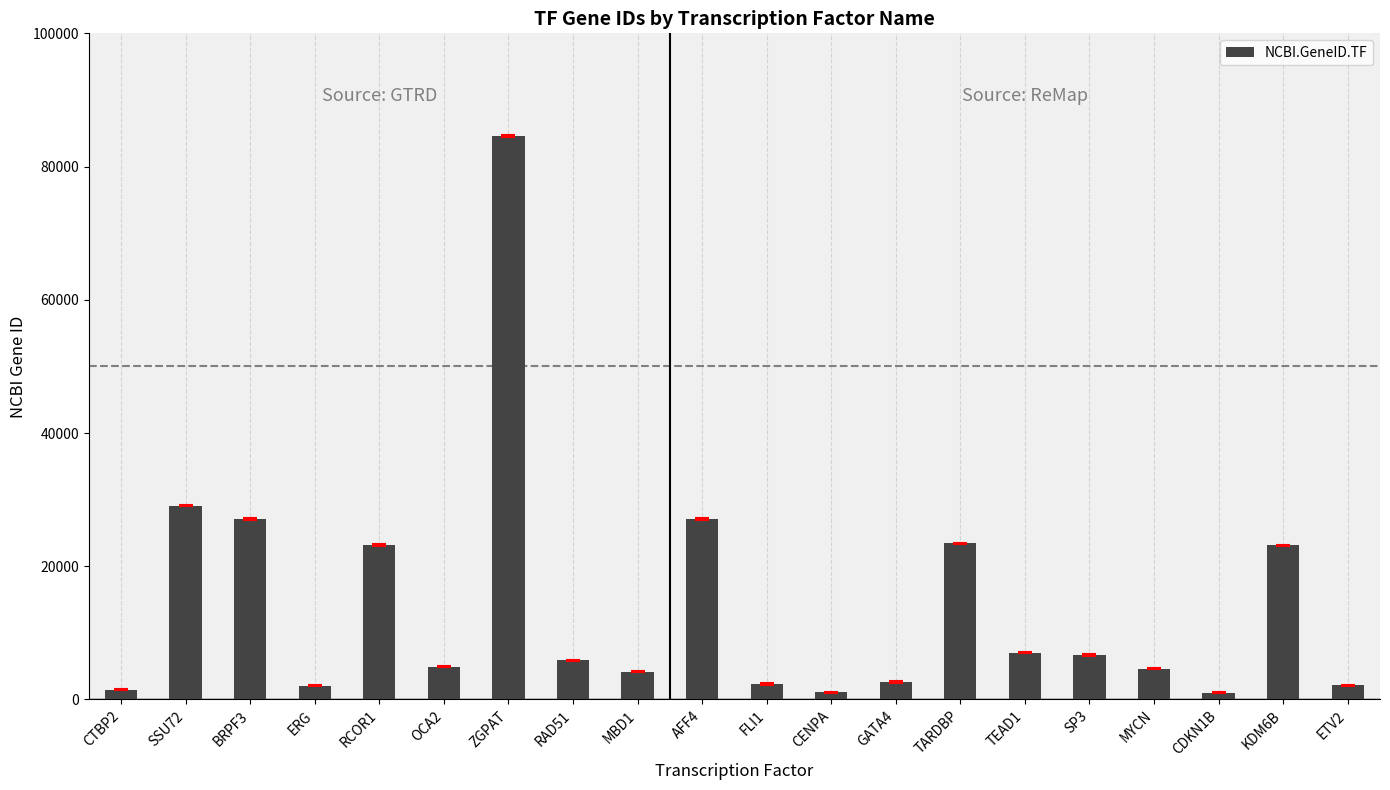

Approximately how many times larger is the value at SSU72 compared to ERG?

14.0